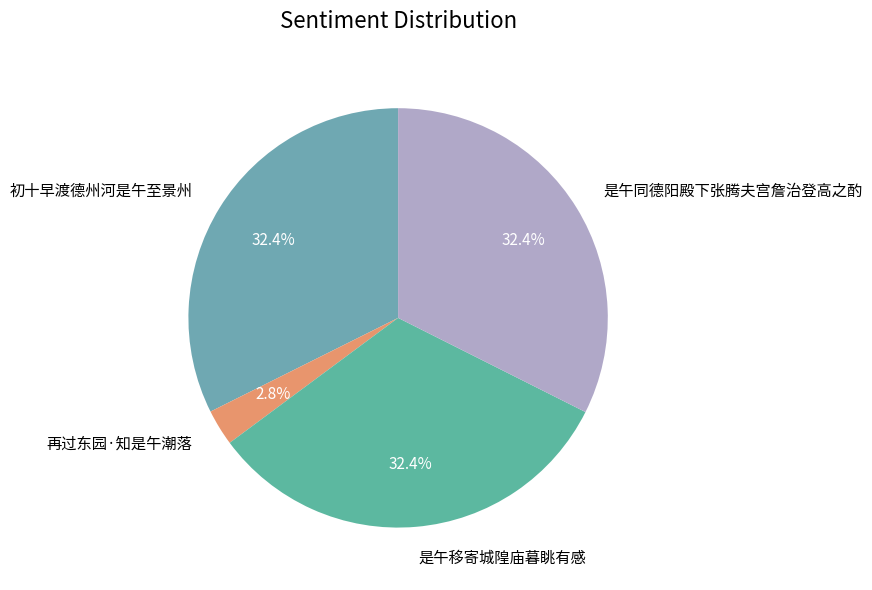

To the nearest percent, what is the average slice percentage?

25%